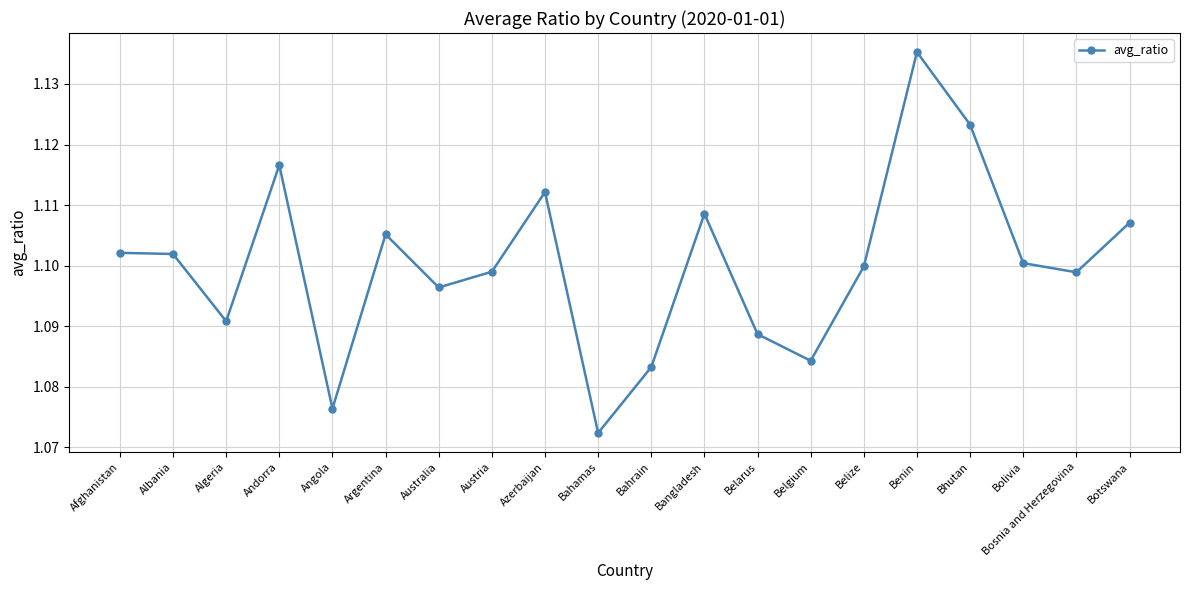

How many lines are shown in the chart?

1